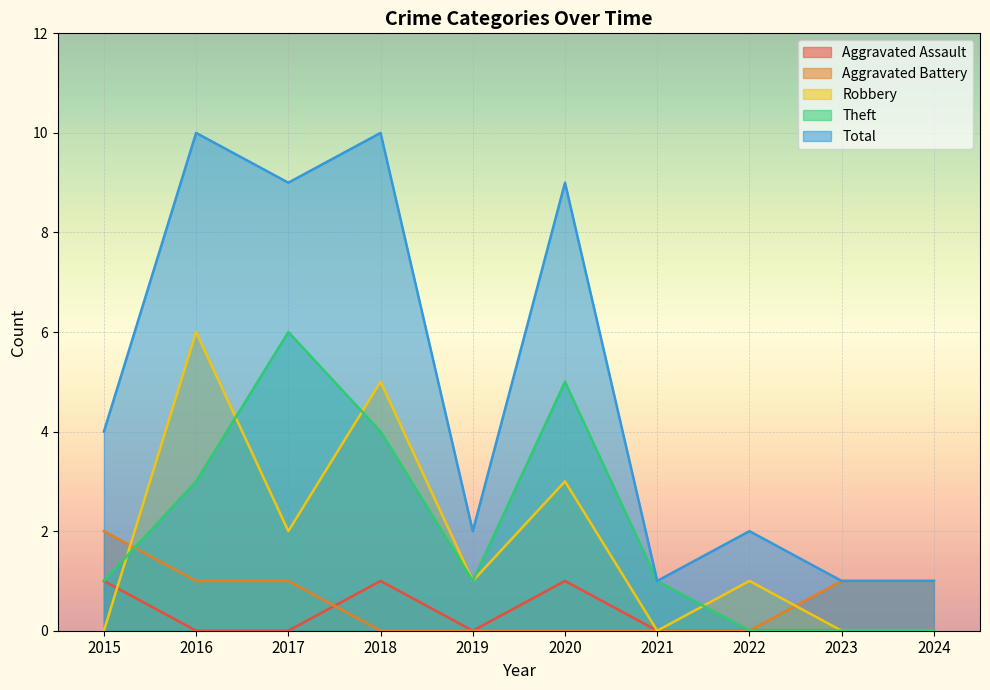

What is the value of the Total point at the 2nd from the left?

10